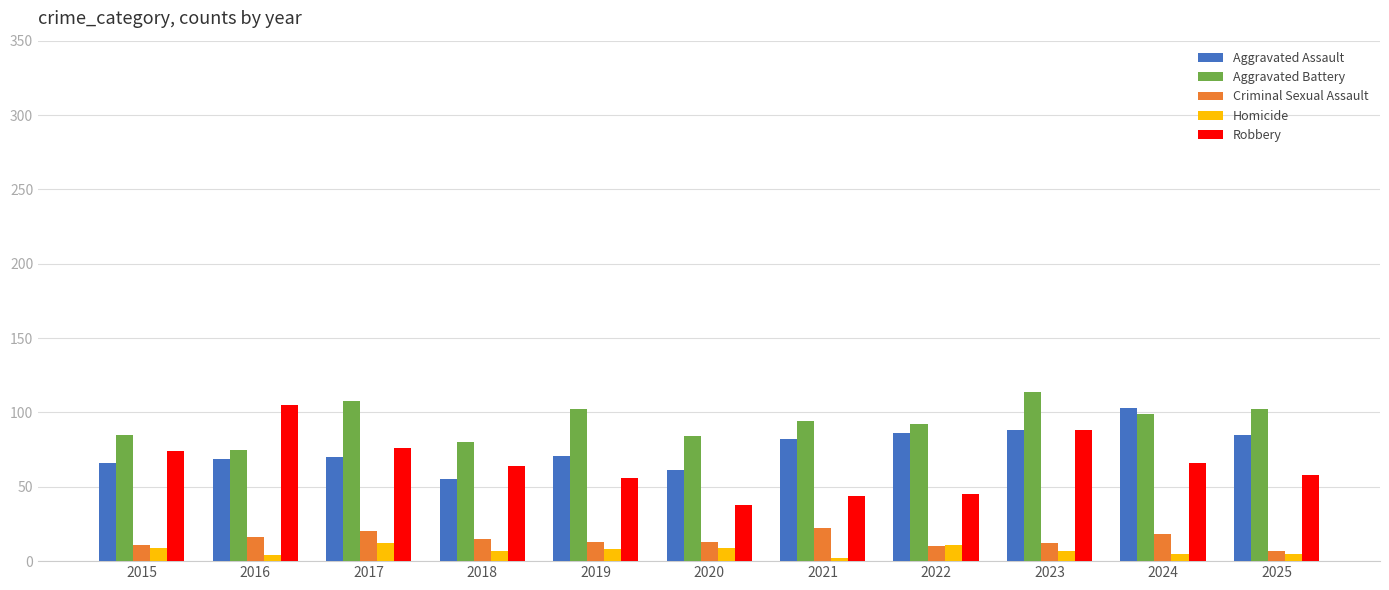

What is the sum of the Aggravated Battery values at 2022 and 2018?

172